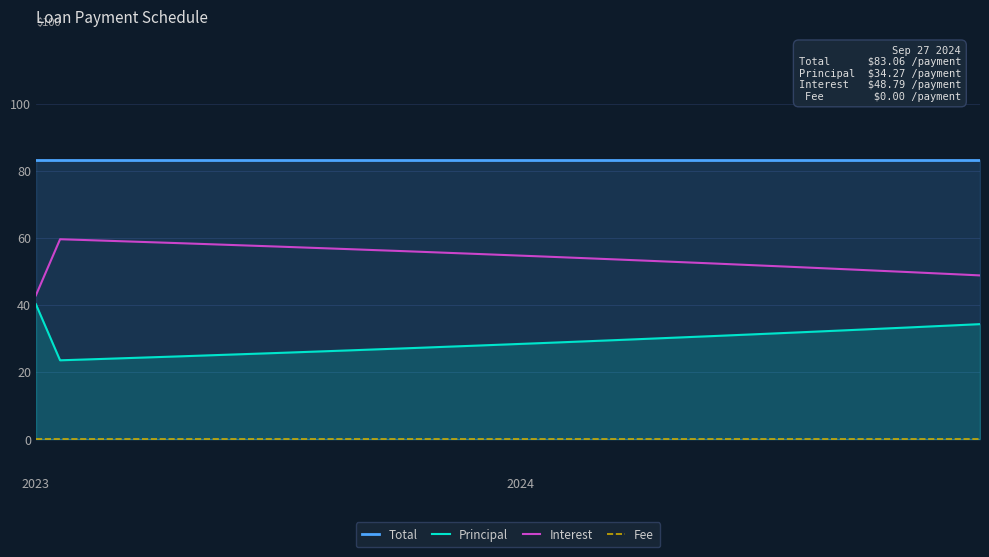

True or false: Total and Principal intersect in this chart.

False